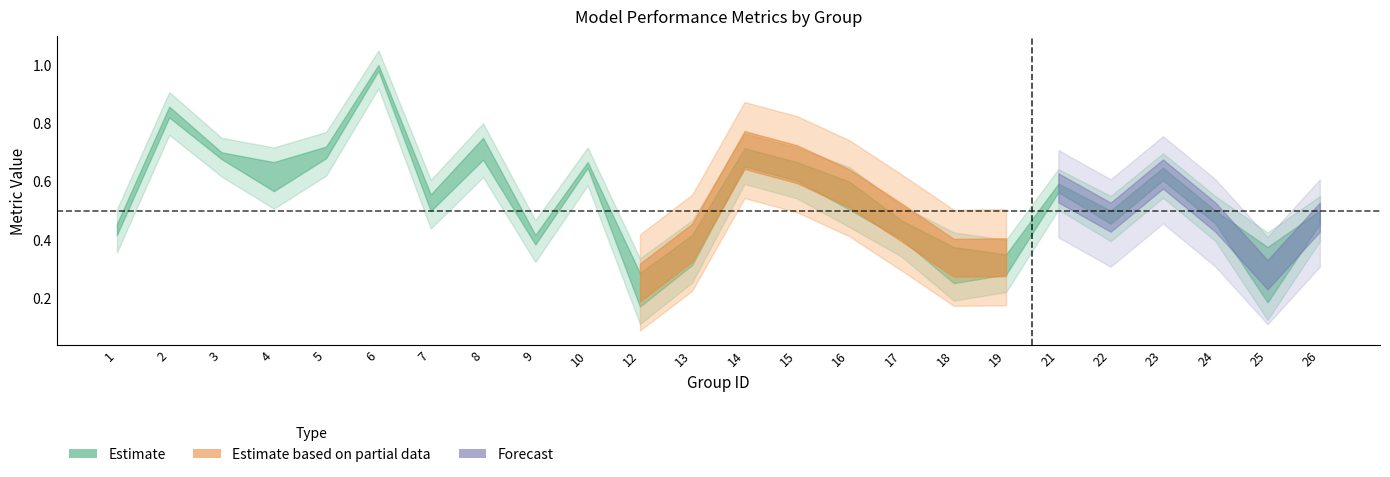

What is the total value across all series at 12?

0.2